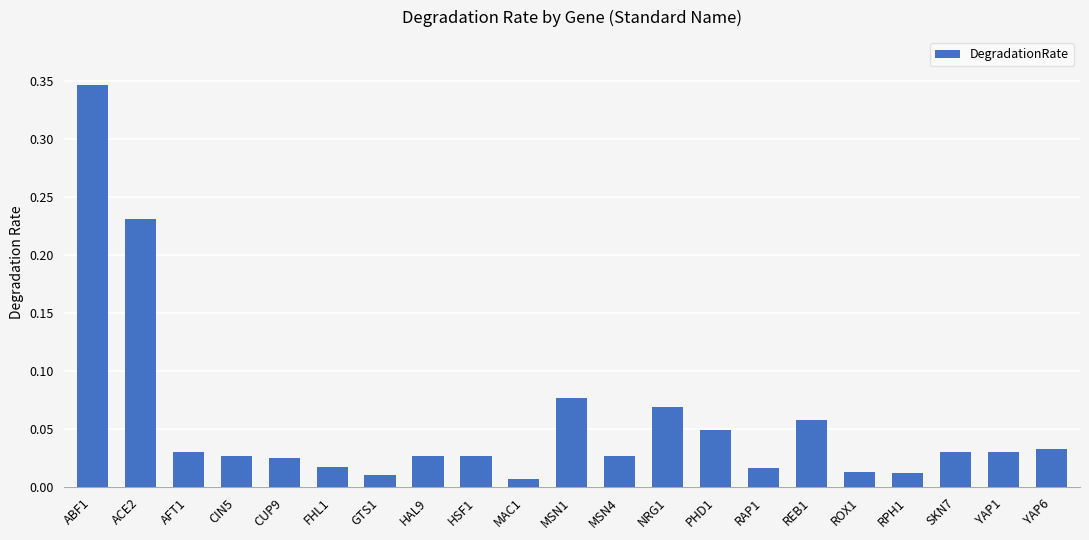

Which label corresponds to the largest value in the chart?

ABF1